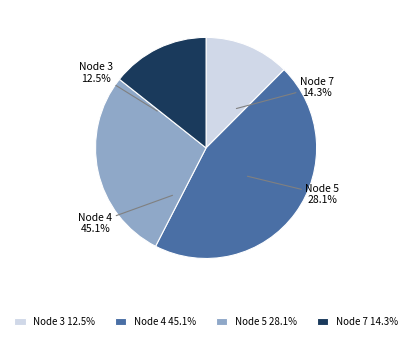

Does 7 account for over 50% of the chart?

No